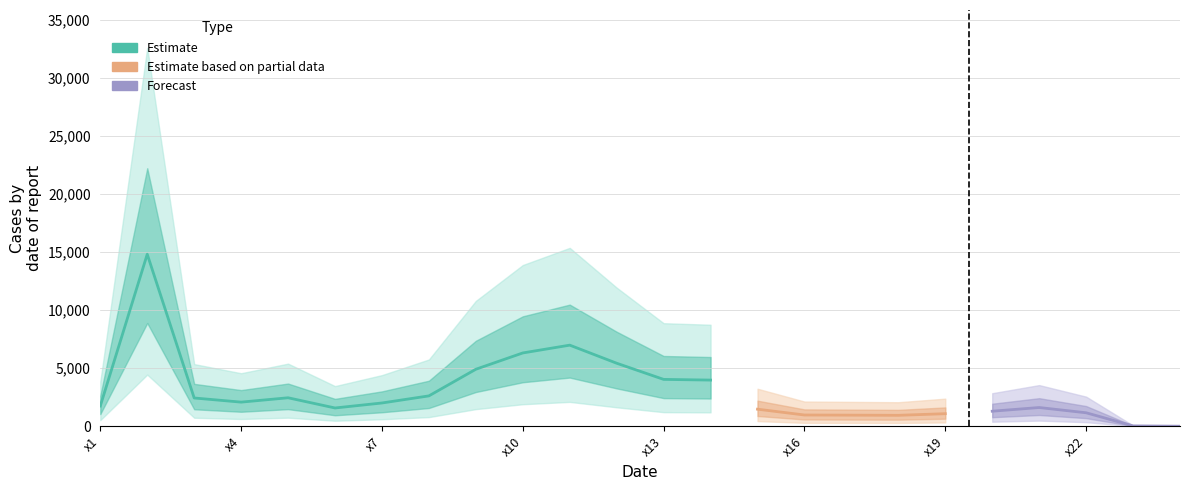

Is it true that Estimate based on partial data equals 0 at x13?

True